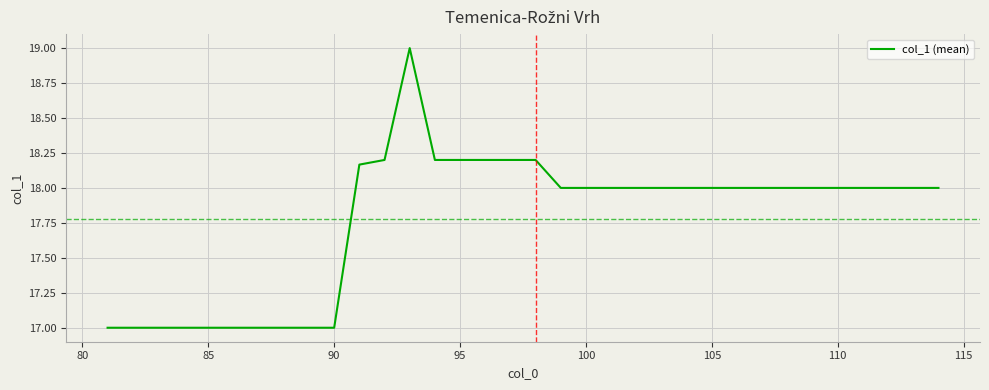

What is the smallest value displayed?

17.0